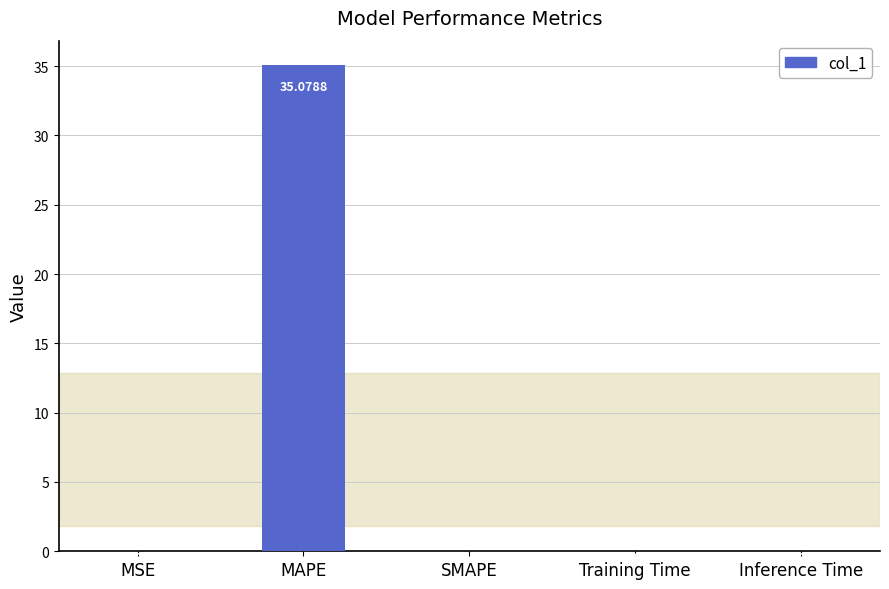

Are the bars horizontal?

No